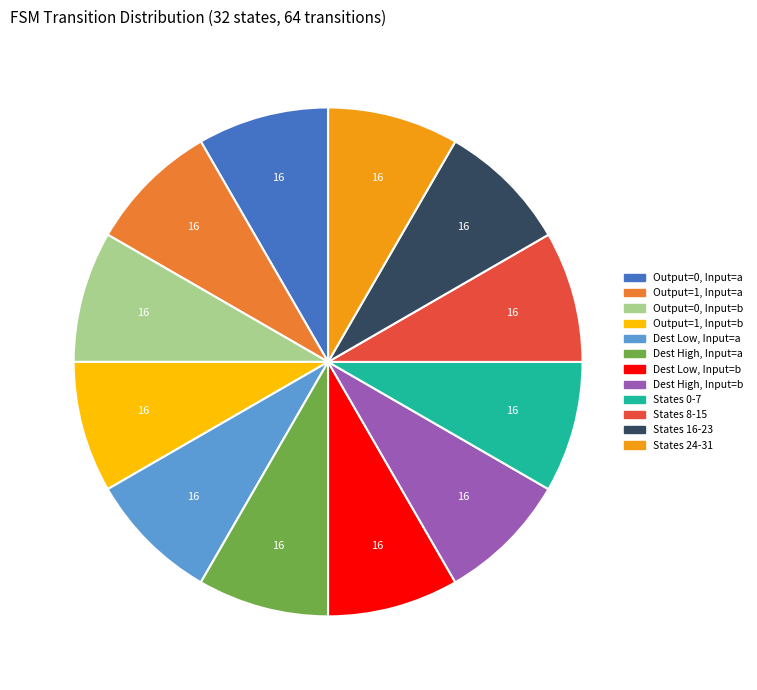

Does any single category account for the majority?

No